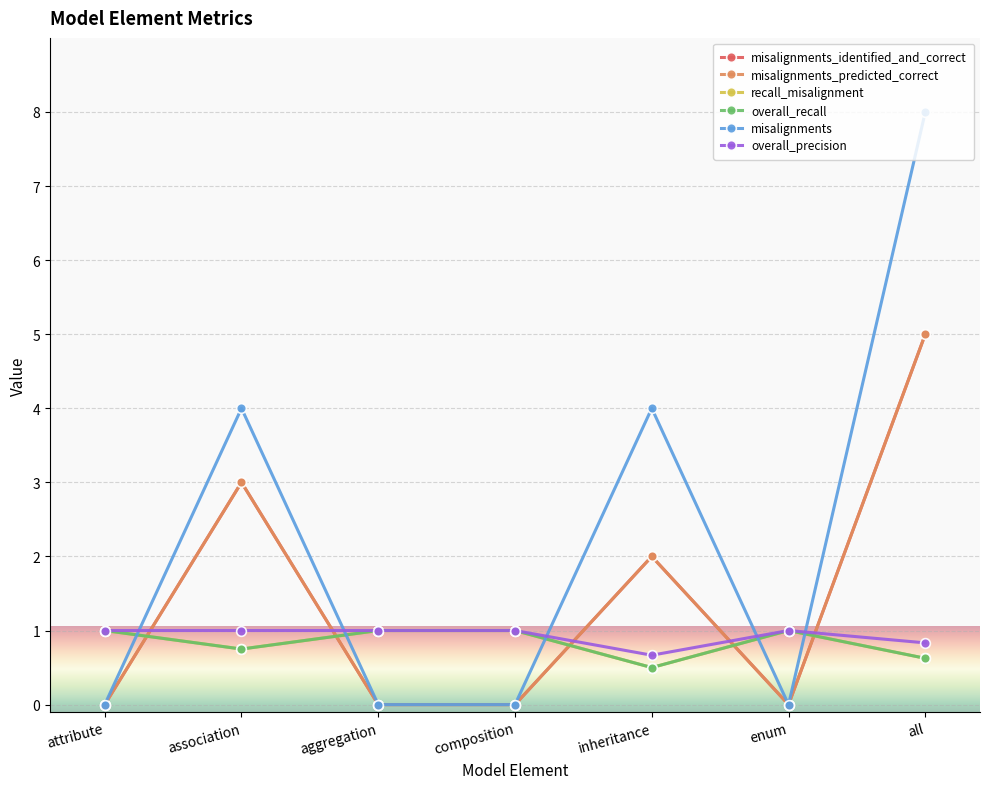

What is the label of the 2nd point from the left?

association